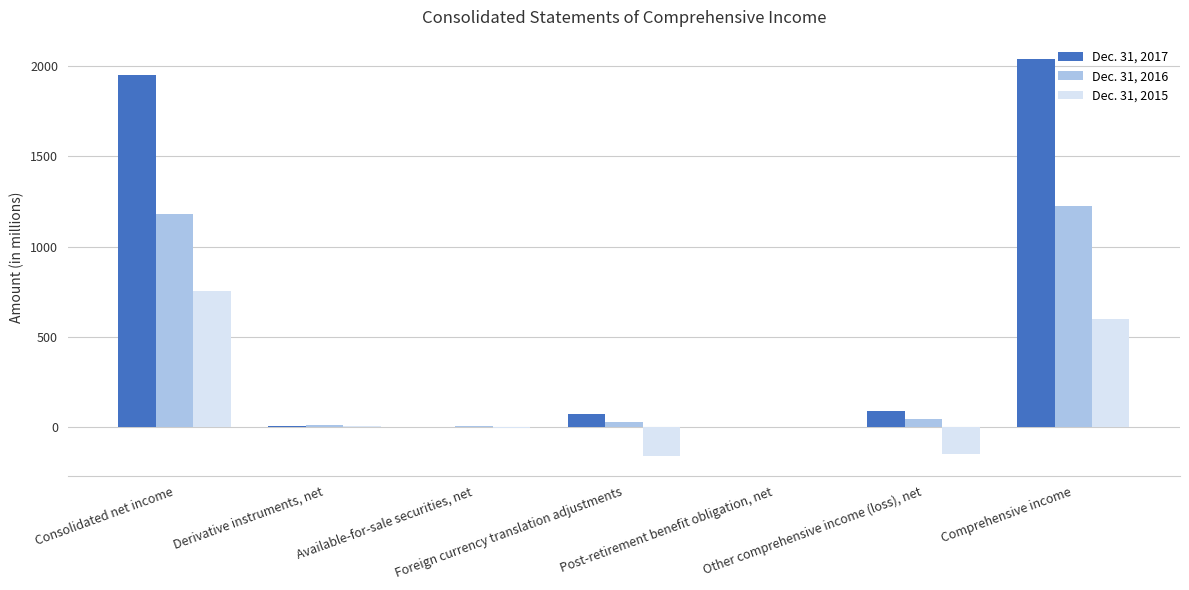

Is the value of Dec. 31, 2016 at Foreign currency translation adjustments greater than the value of Dec. 31, 2015 at Available-for-sale securities, net?

Yes